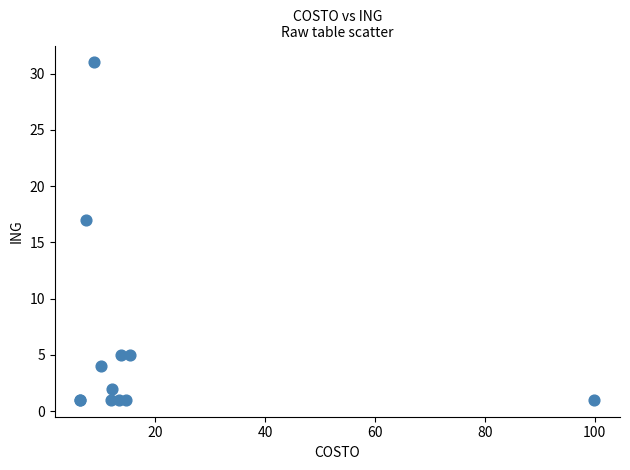

What Y value in the scatter plot is closest to 16?

17